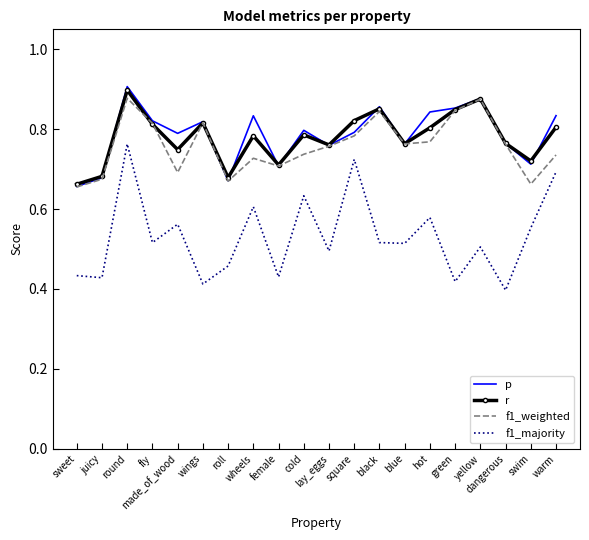

True or false: r and p cross at least once.

True